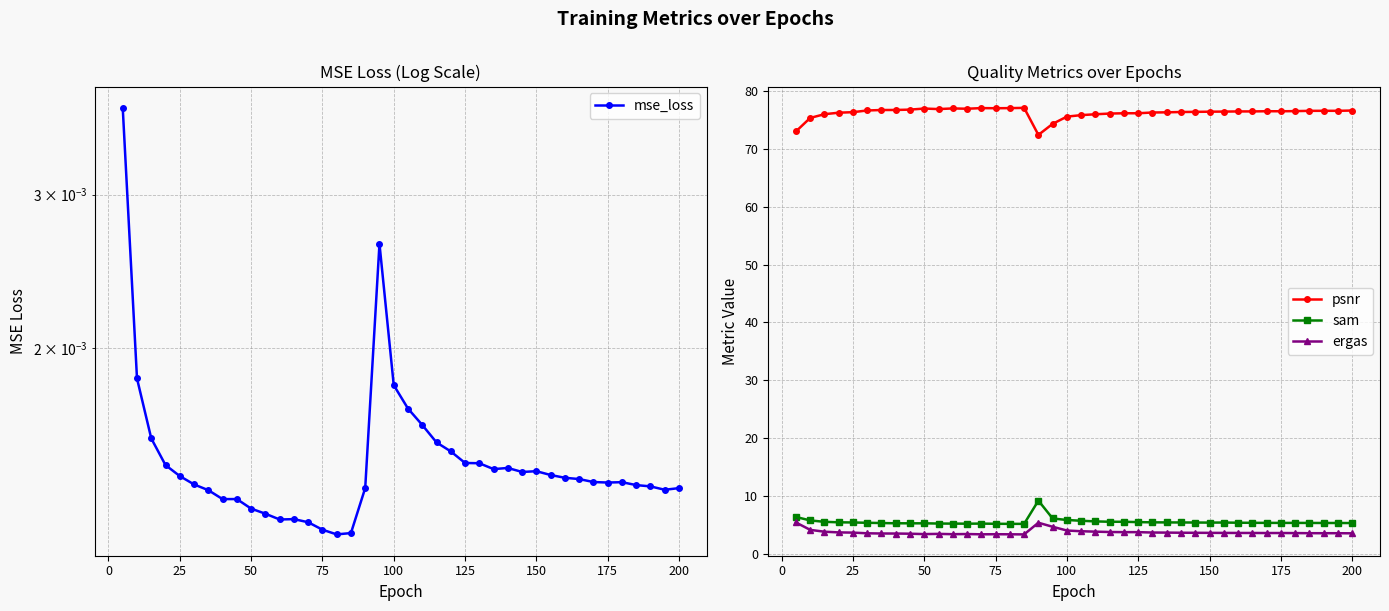

Reading left to right, transcribe all the data shown in this chart.

mse_loss: 0.0	0.0	0.0	0.0	0.0	0.0	0.0	0.0	0.0	0.0	0.0	0.0	0.0	0.0	0.0	0.0	0.0	0.0	0.0	0.0	0.0	0.0	0.0	0.0	0.0	0.0	0.0	0.0	0.0	0.0	0.0	0.0	0.0	0.0	0.0	0.0	0.0	0.0	0.0	0.0
psnr: 73.0	75.3	75.9	76.2	76.3	76.6	76.7	76.7	76.7	76.9	76.8	76.9	76.9	77.0	77.0	77.0	77.0	72.4	74.3	75.5	75.8	75.9	76.0	76.1	76.1	76.2	76.3	76.3	76.3	76.4	76.4	76.4	76.4	76.4	76.4	76.5	76.5	76.5	76.5	76.6
sam: 6.4	5.8	5.6	5.5	5.5	5.4	5.4	5.4	5.3	5.3	5.3	5.3	5.3	5.3	5.3	5.2	5.2	9.3	6.2	5.9	5.8	5.7	5.6	5.6	5.5	5.5	5.5	5.5	5.5	5.5	5.5	5.4	5.4	5.4	5.4	5.4	5.4	5.4	5.4	5.4
ergas: 5.5	4.2	3.9	3.8	3.7	3.6	3.6	3.6	3.5	3.5	3.5	3.5	3.5	3.4	3.5	3.4	3.4	5.4	4.7	4.1	4.0	3.9	3.8	3.8	3.8	3.8	3.7	3.7	3.7	3.7	3.7	3.7	3.7	3.7	3.7	3.7	3.6	3.6	3.6	3.6